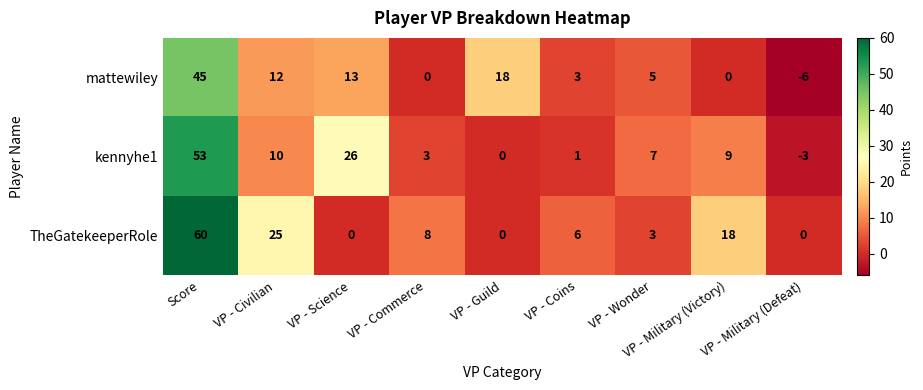

Rank the series by their average value, from lowest to highest.

mattewiley, kennyhe1, TheGatekeeperRole